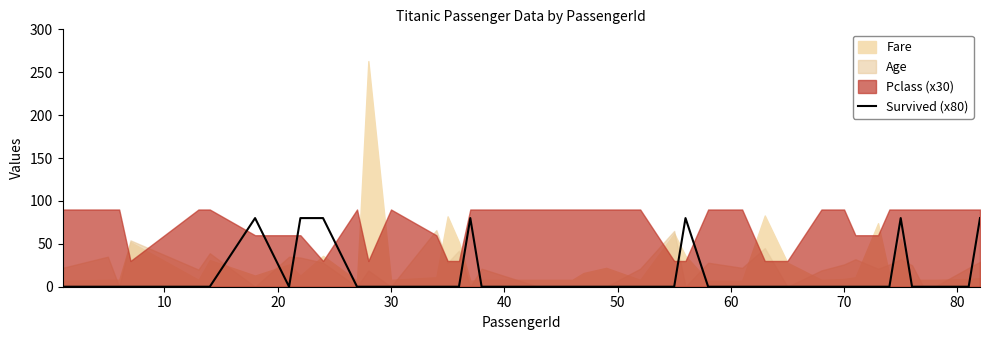

The value at 25 is 32. True or false?

False